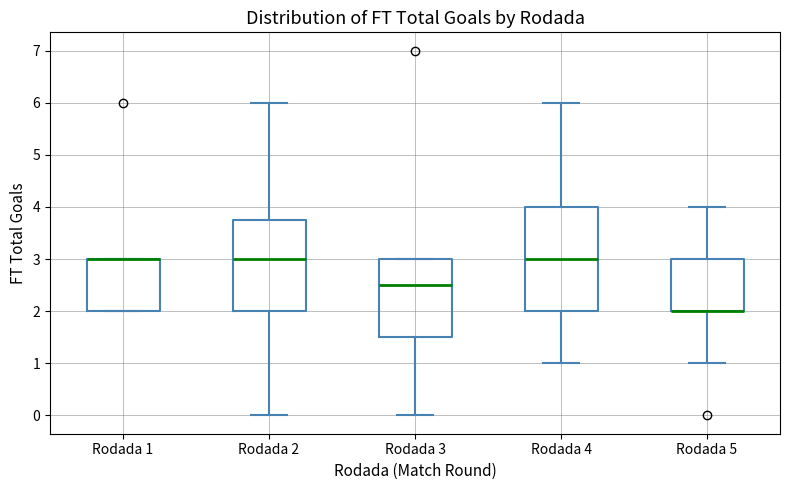

Reading left to right, read every box against the y-axis: the position of its median line, the range the box covers, and the ends of its whiskers. The values are not printed on the chart, so give them approximately, as read against the axis.

Rodada 1: median 3.0 (drawn on the box's upper edge), box 2.0 to 3.0, whiskers 2.0 to 3.0
Rodada 2: median 3.0, box 2.0 to 3.8, whiskers 0.0 to 6.0
Rodada 3: median 2.5, box 1.5 to 3.0, whiskers 0.0 to 3.0
Rodada 4: median 3.0, box 2.0 to 4.0, whiskers 1.0 to 6.0
Rodada 5: median 2.0 (drawn on the box's lower edge), box 2.0 to 3.0, whiskers 1.0 to 4.0